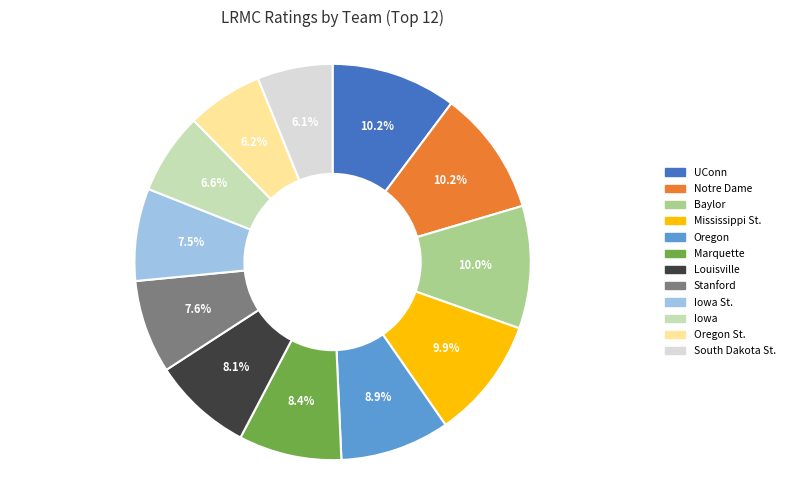

Is there any slice that represents more than half of the pie?

No